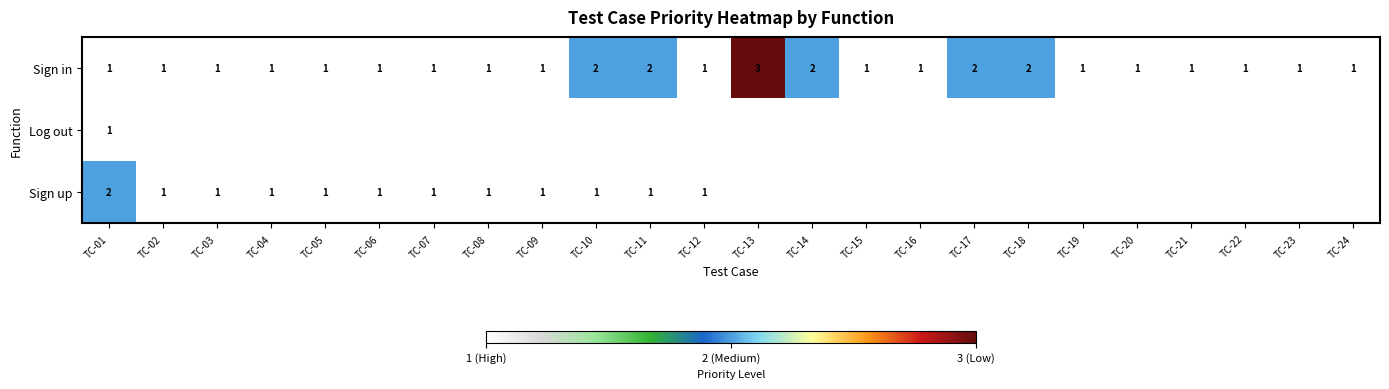

Count the Sign in values in the range 1 to 2.

23